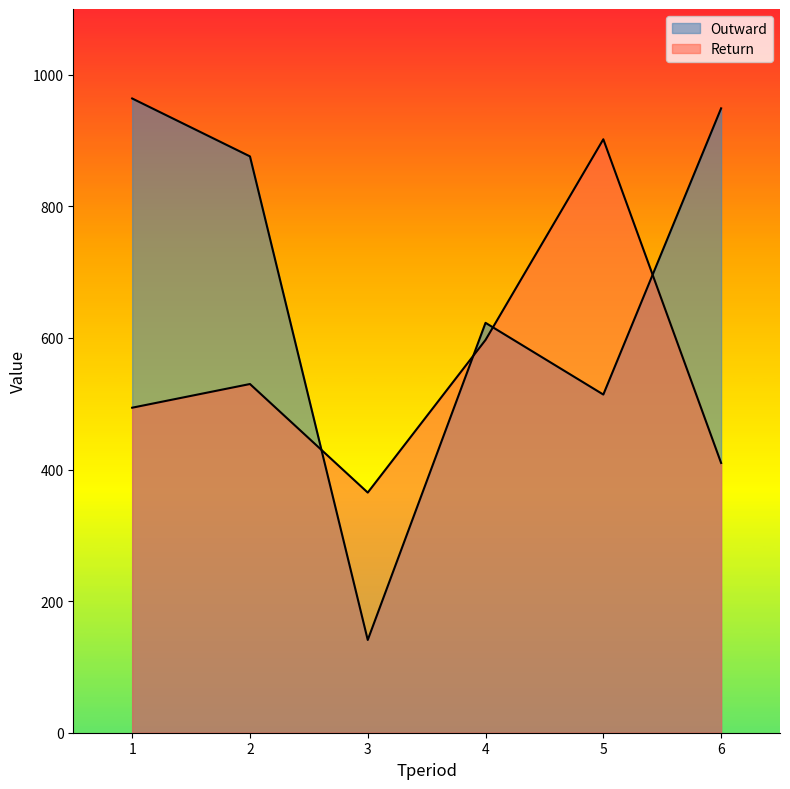

Which has a higher value, 6 or 4?

6